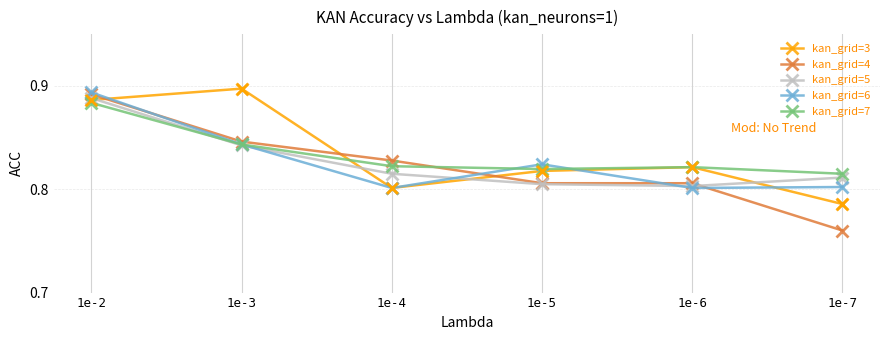

At which category is the sum across all series the highest?

1e-2